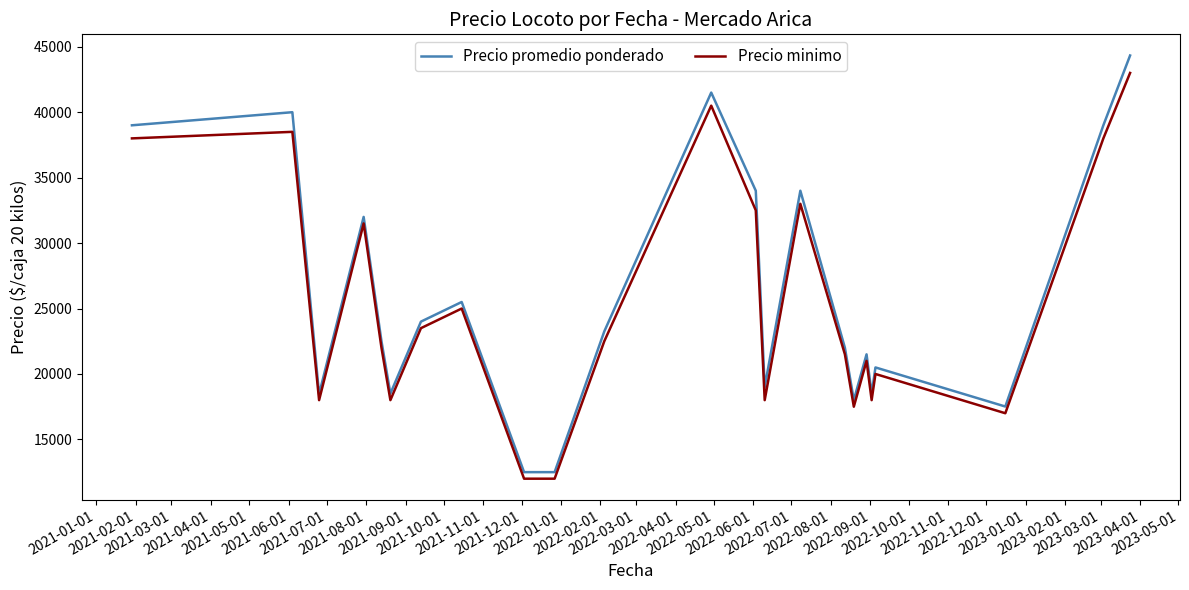

What is the lowest value of the Precio promedio ponderado series?

12500